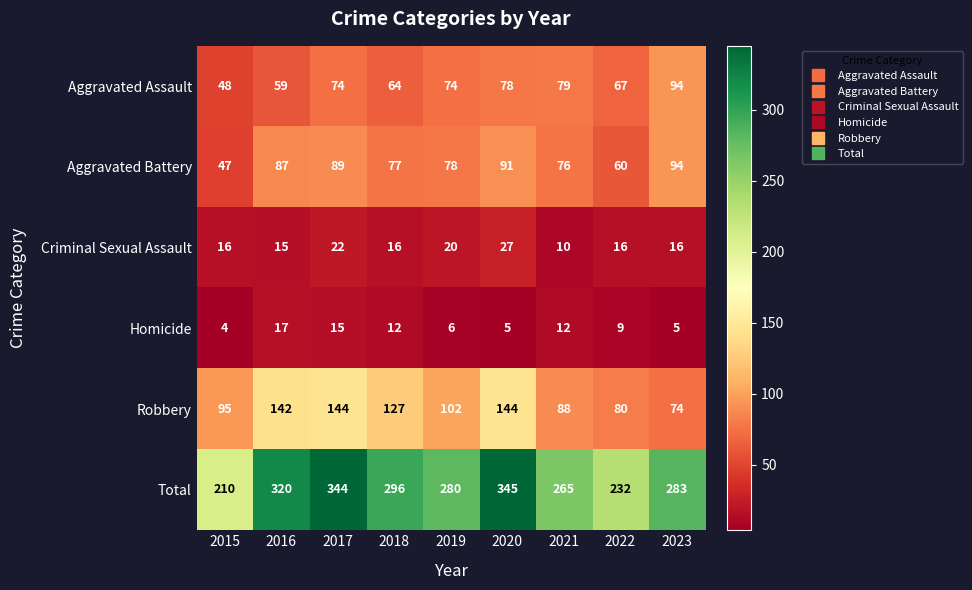

Is the value of Aggravated Battery at 2022 greater than the value of Criminal Sexual Assault at 2017?

Yes